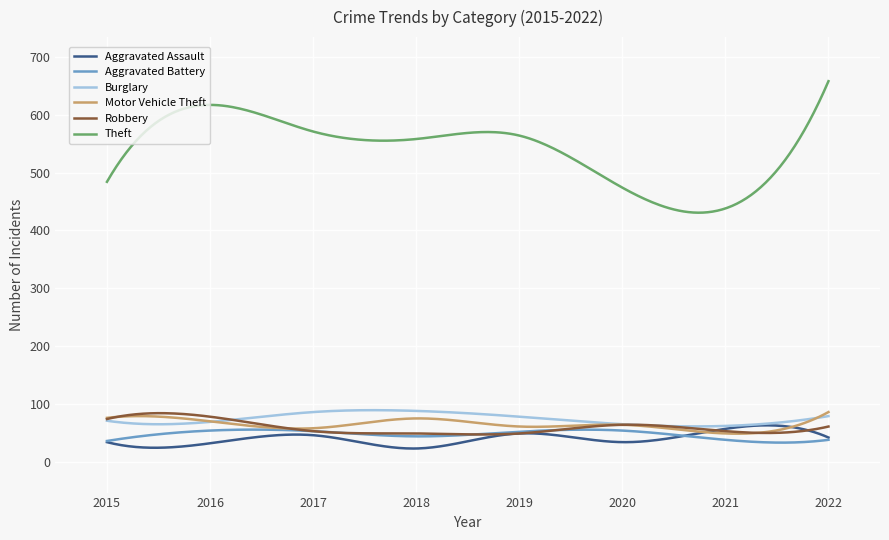

Which series has the widest spread of values?

Theft